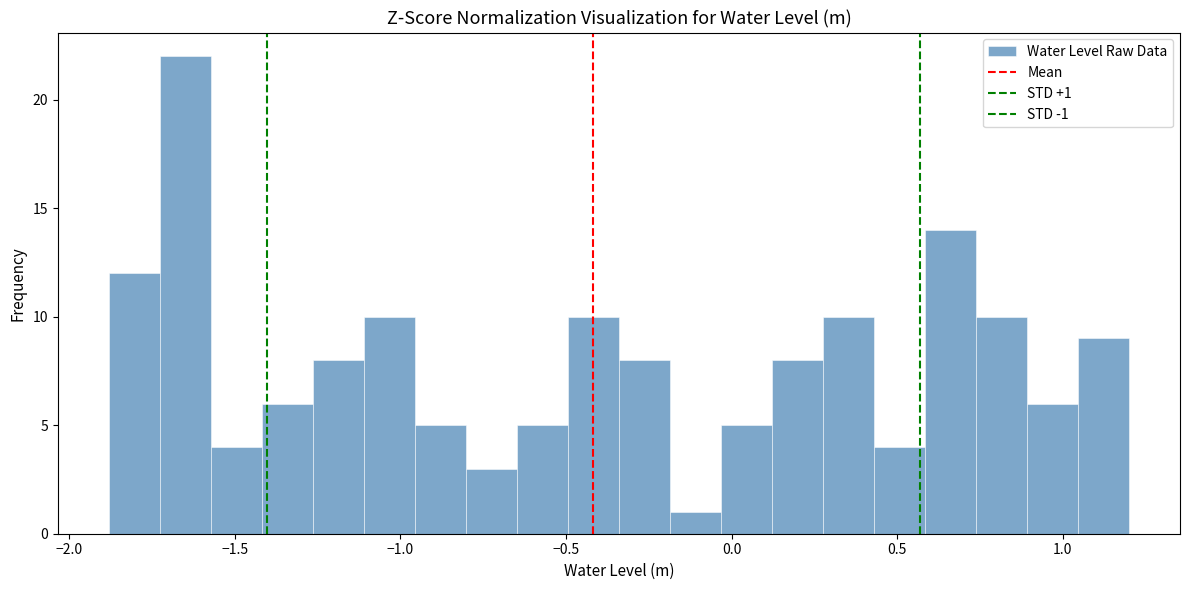

Around what value on the x-axis is the tallest bar? Give the approximate position of its centre, as read against the axis.

-1.65